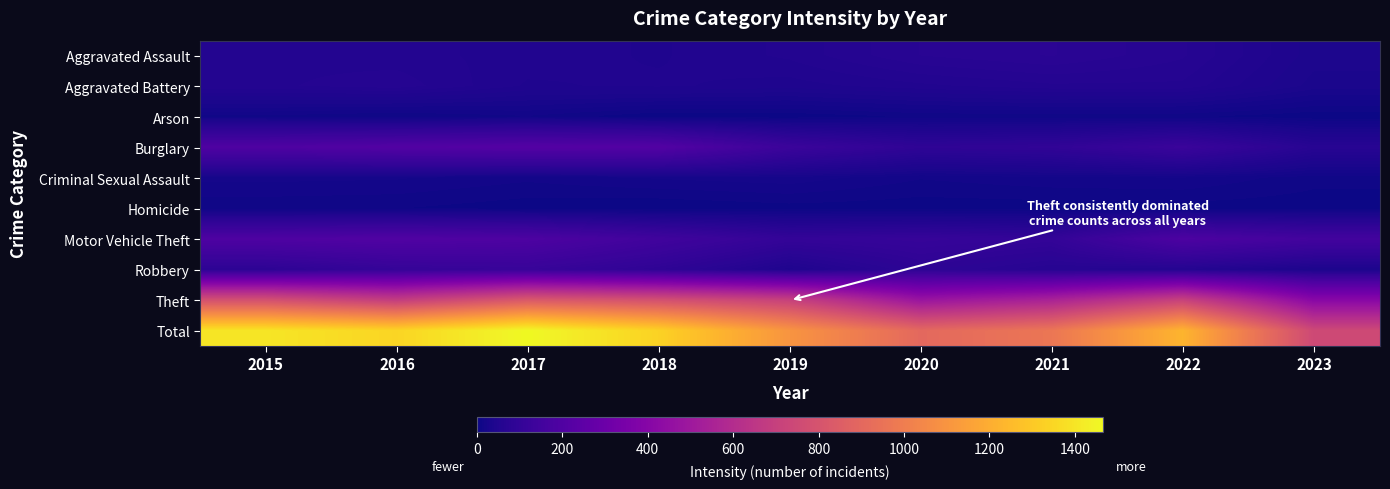

What is the spread (max minus min) of values at 2015?

1394